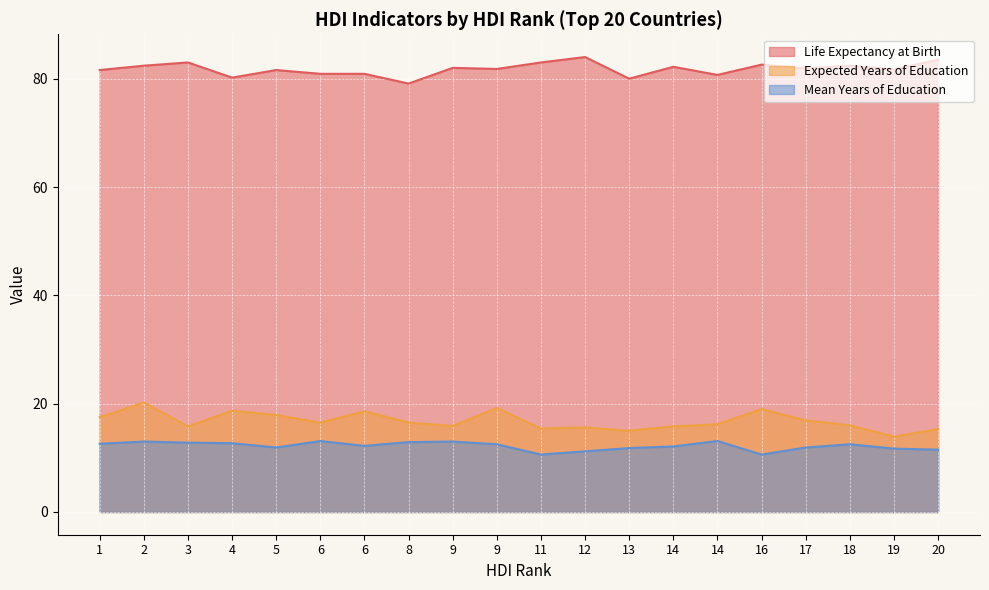

At which category is the sum across all series the highest?

2